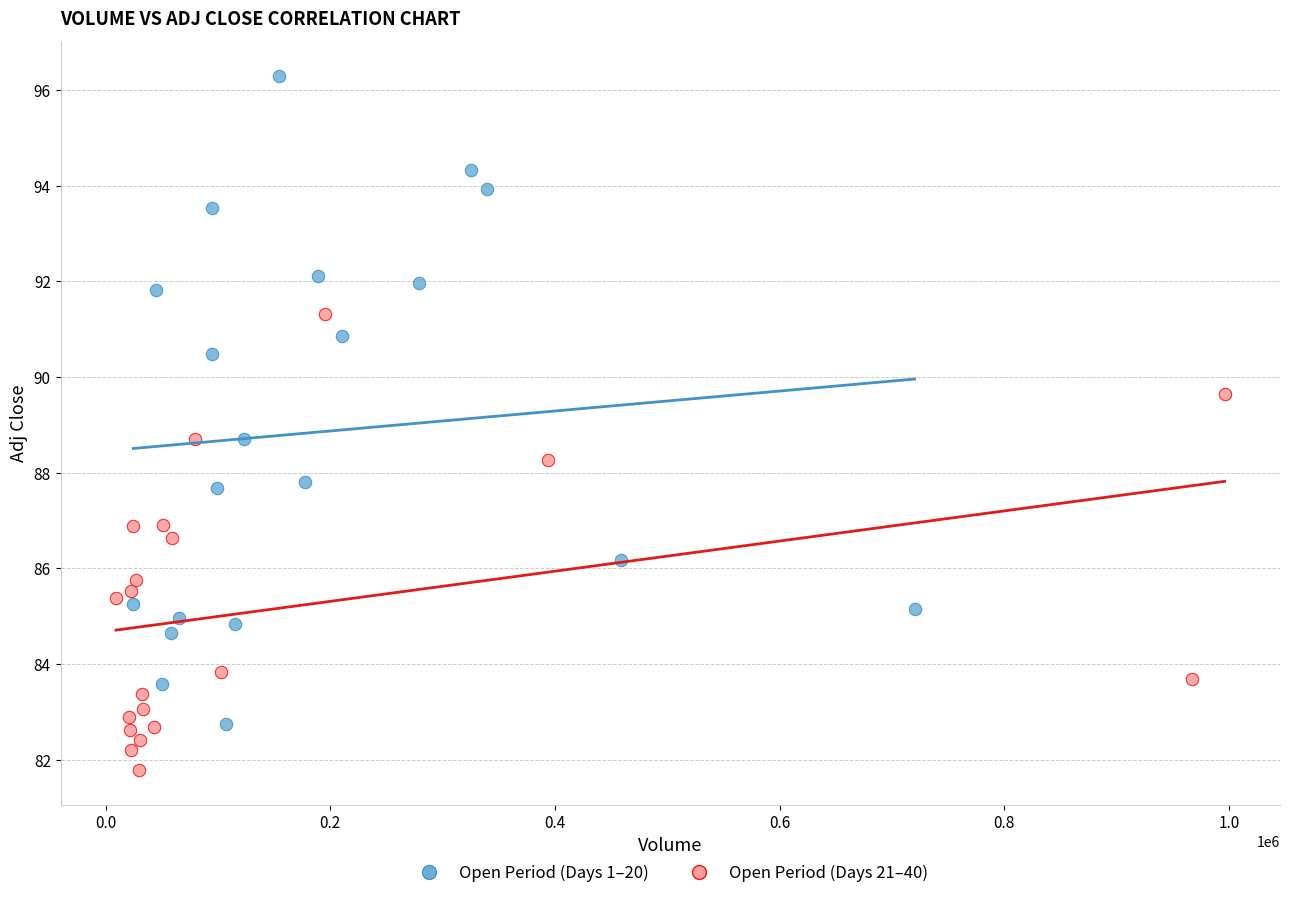

Which series contains the highest Y value?

Open Period (Days 1–20)